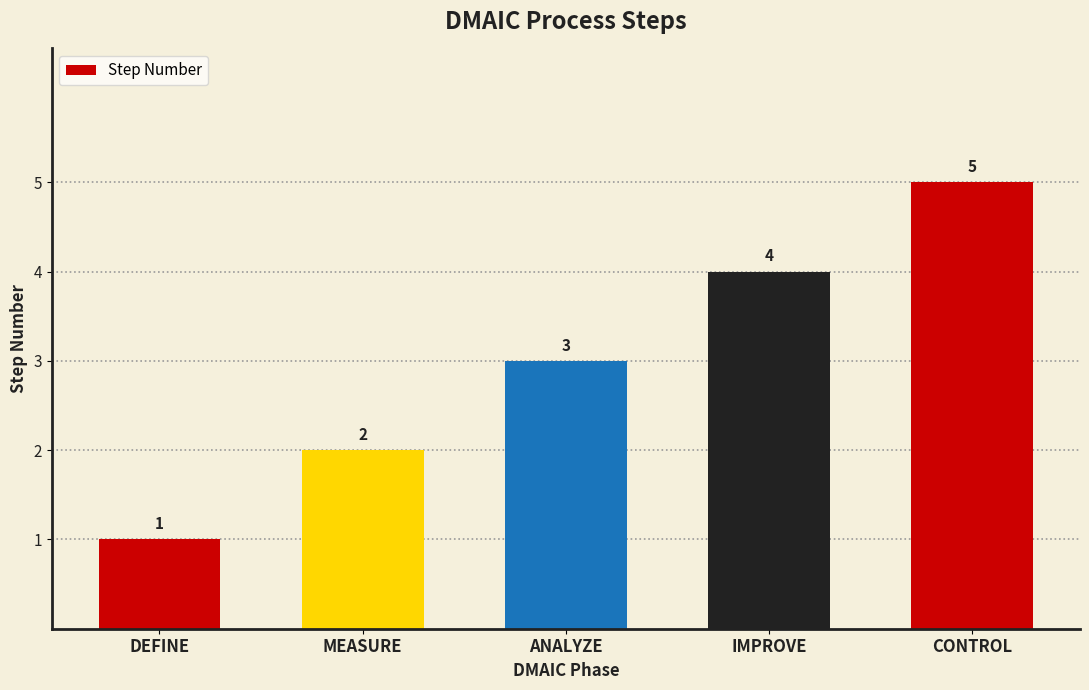

What position from the left is ANALYZE?

3